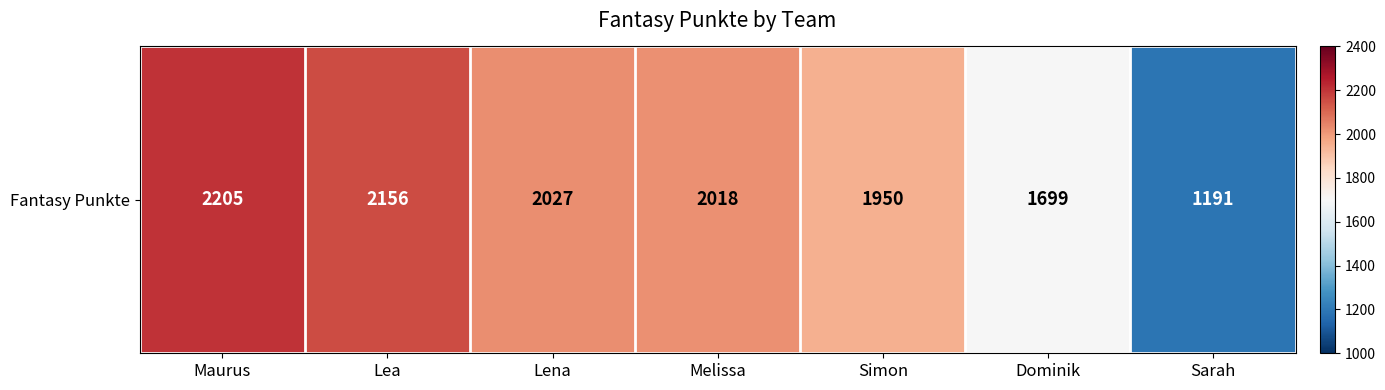

What is the ratio of the value at Simon to the value at Melissa?

1.0